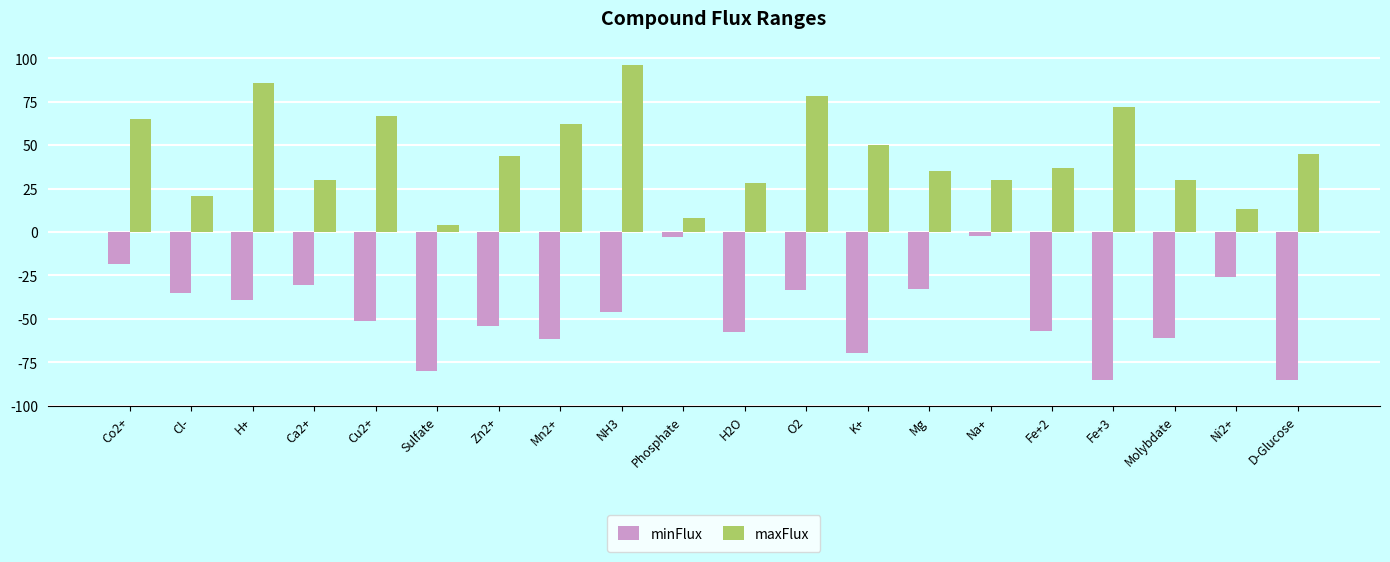

Which category has the lowest value in the maxFlux series?

Sulfate